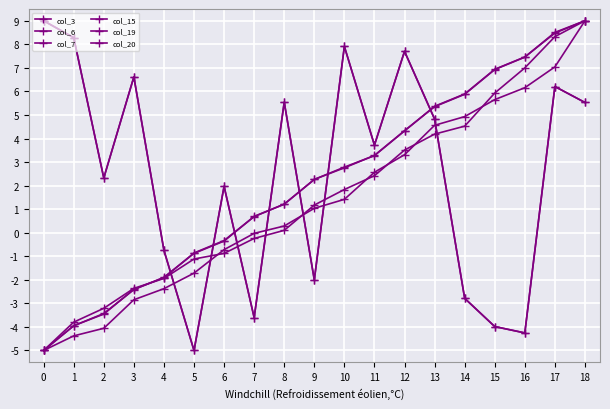

Is this an area chart (filled region under the line)?

No